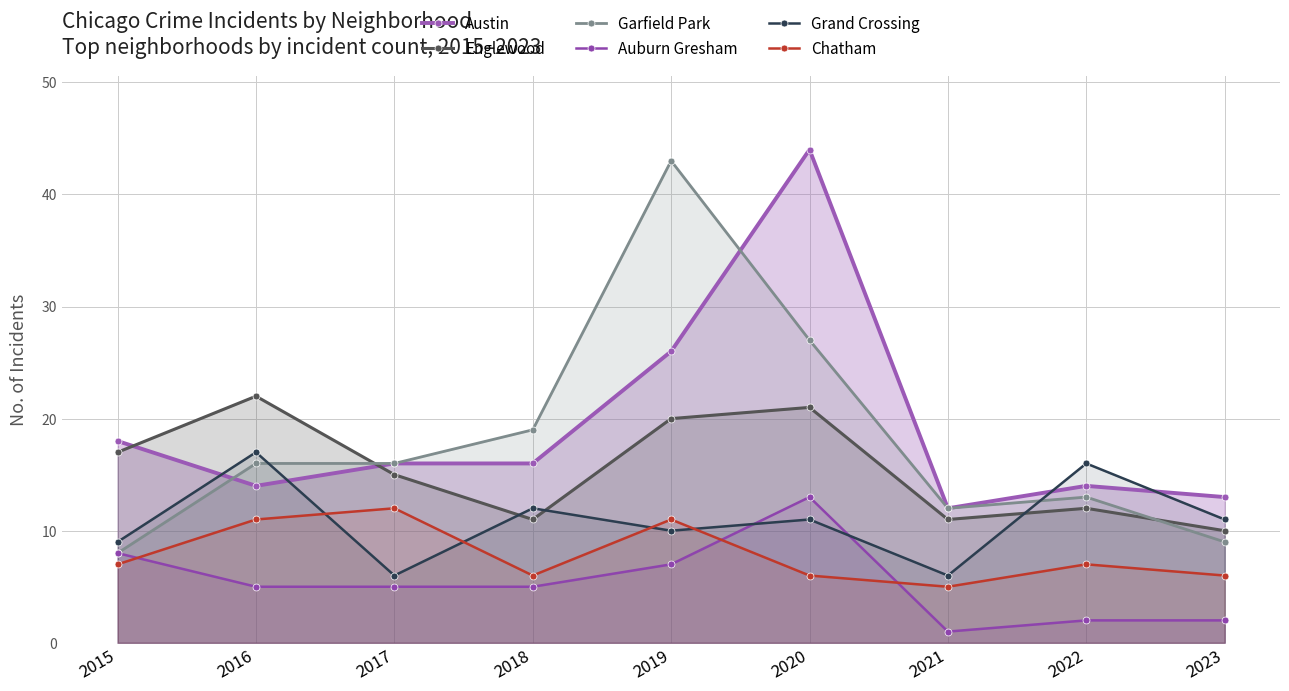

Is the value of Auburn Gresham at 2019 greater than the value of Austin at 2015?

No